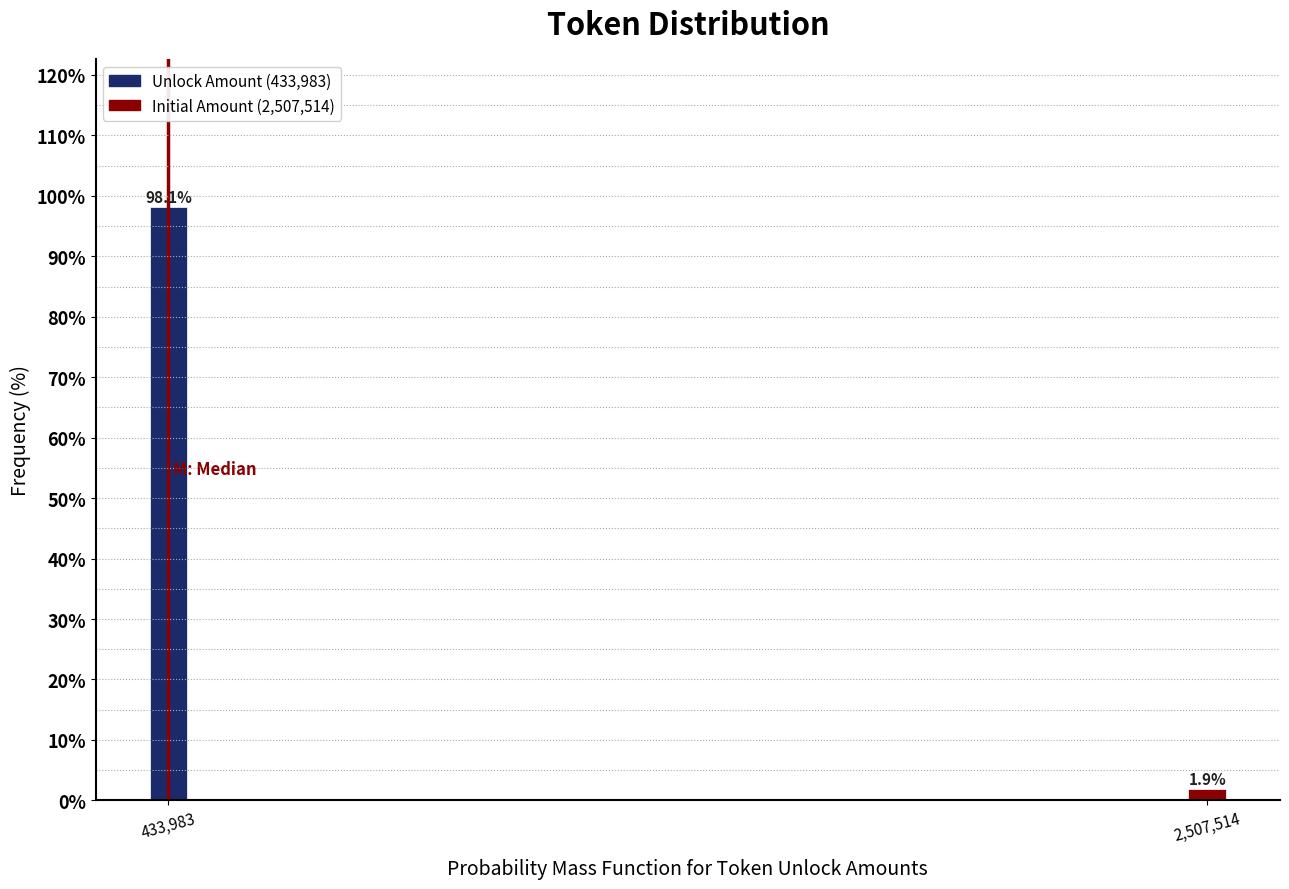

Reading left to right, transcribe all the data shown in this chart.

433,983=98.1	2,507,514=1.9